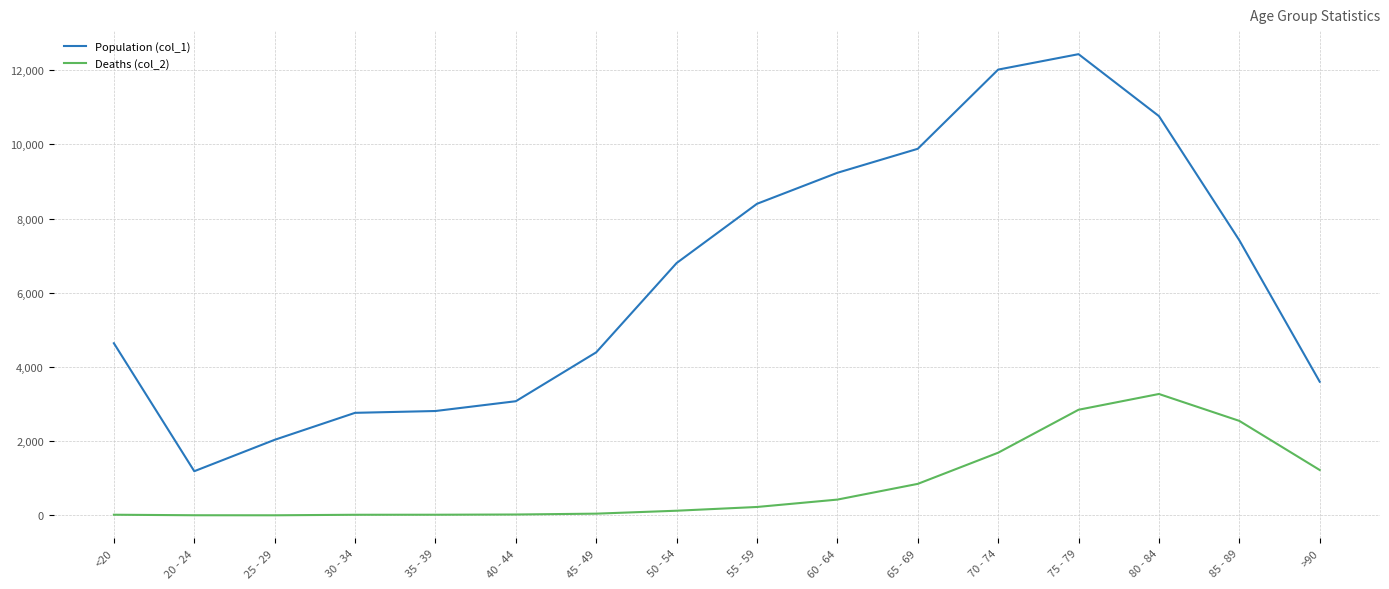

At which category does Population (col_1) reach its first local valley?

20 - 24